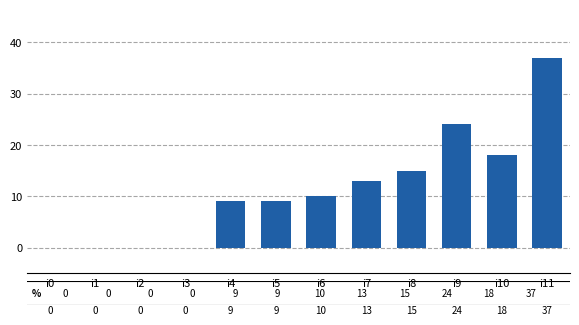

How many data points does each series have?

12